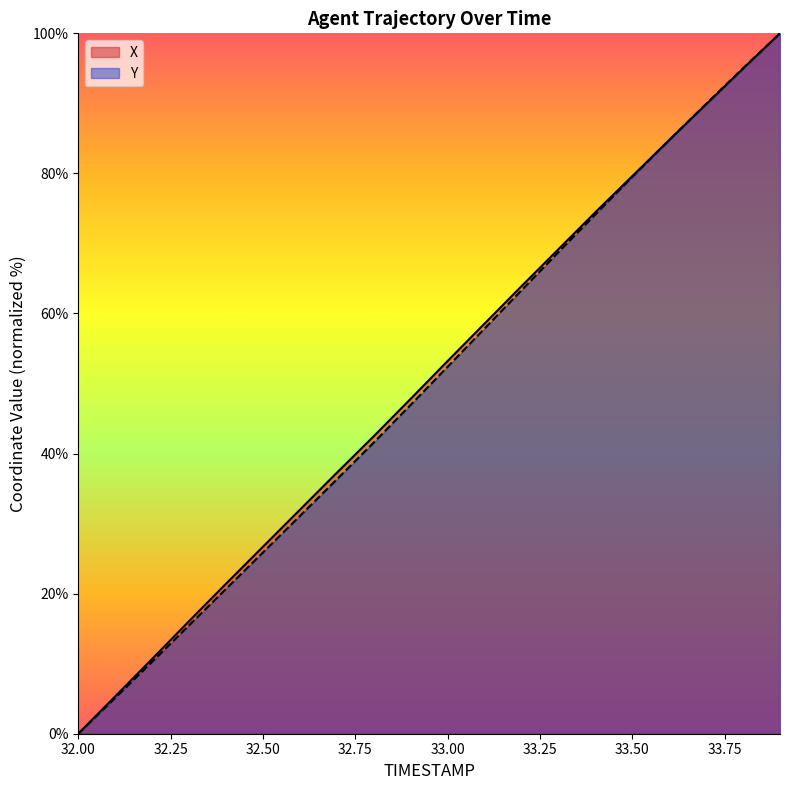

At which label is X closest to 50?

32.9